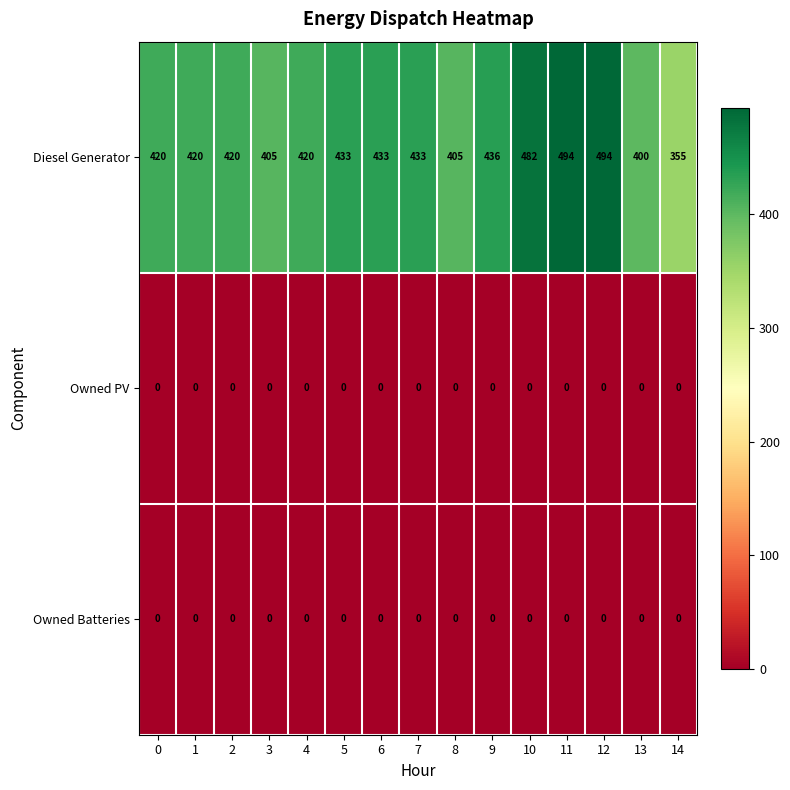

What is the total value across all series at 8?

405